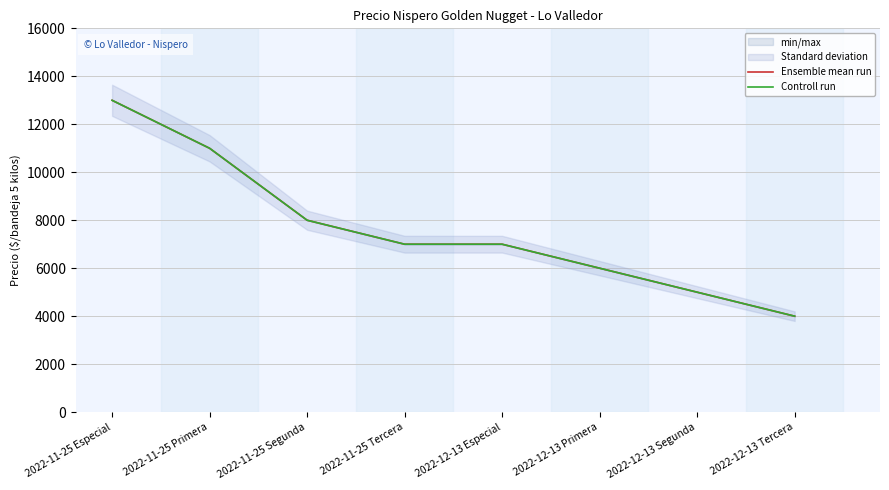

How many data points in Ensemble mean run are above 7000?

3